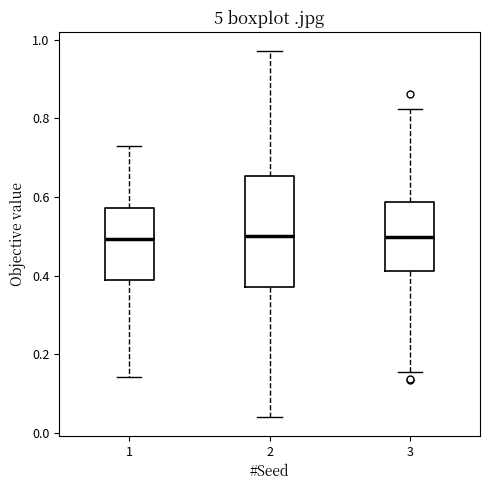

Which box is the tallest, from its lower edge to its upper edge?

2